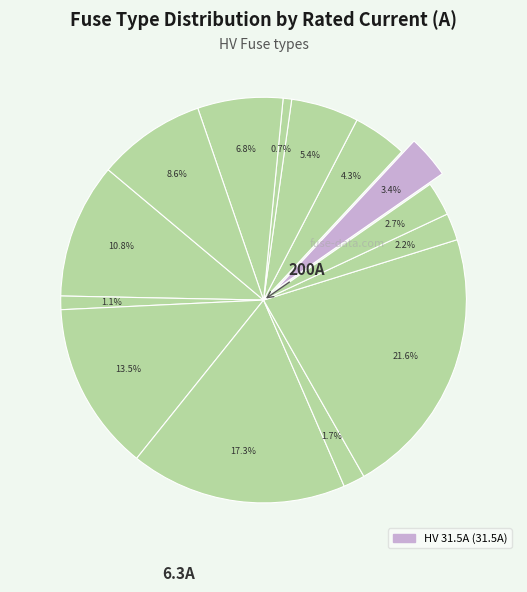

How many segments does this pie chart have?

14